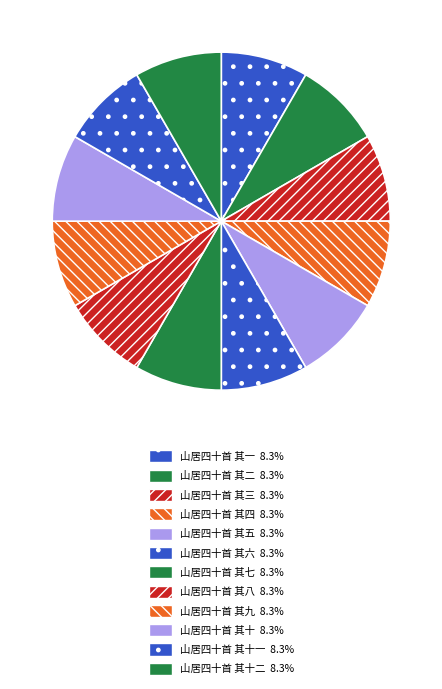

Does any single category account for the majority?

No